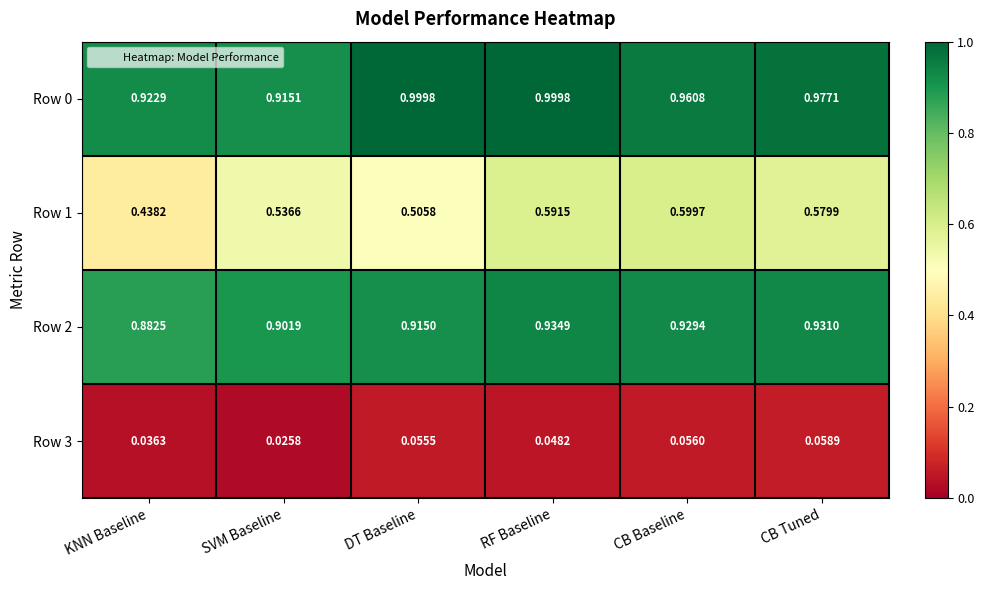

How many categories are shown in the chart?

6